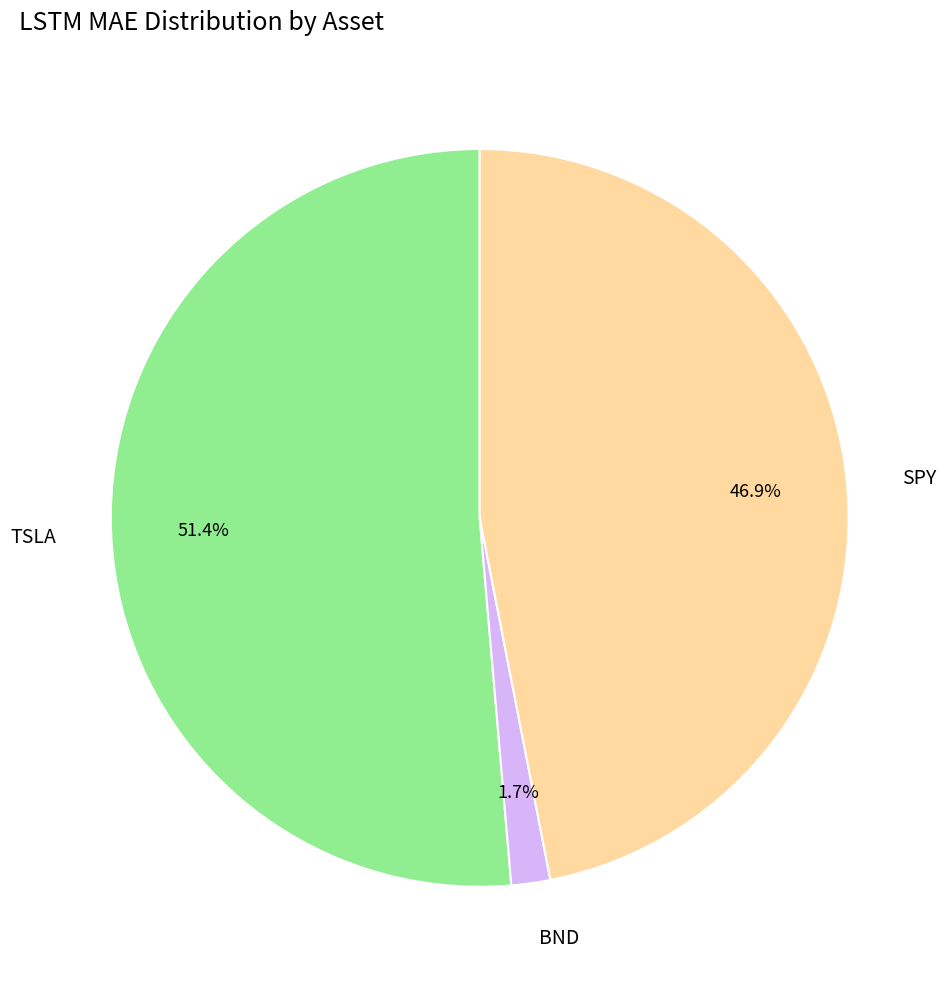

What is the largest slice in the pie chart?

TSLA